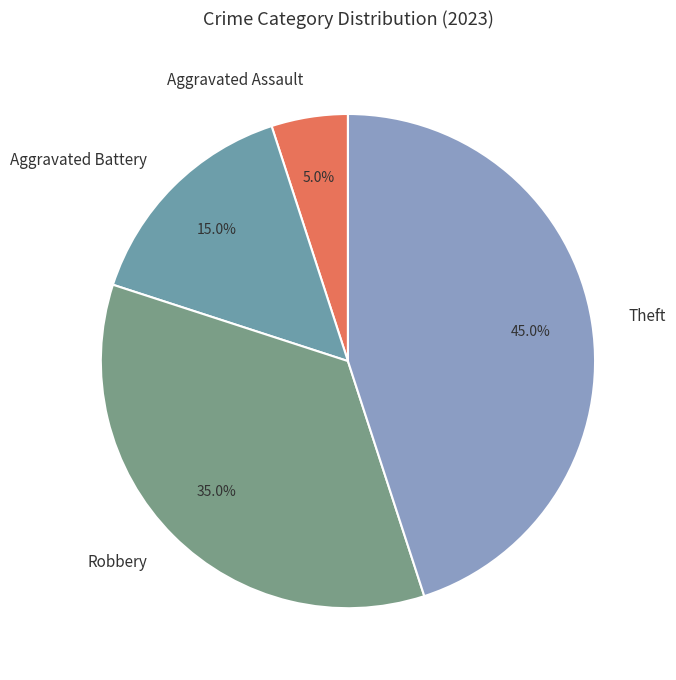

True or false: Theft accounts for 39% of the total.

False